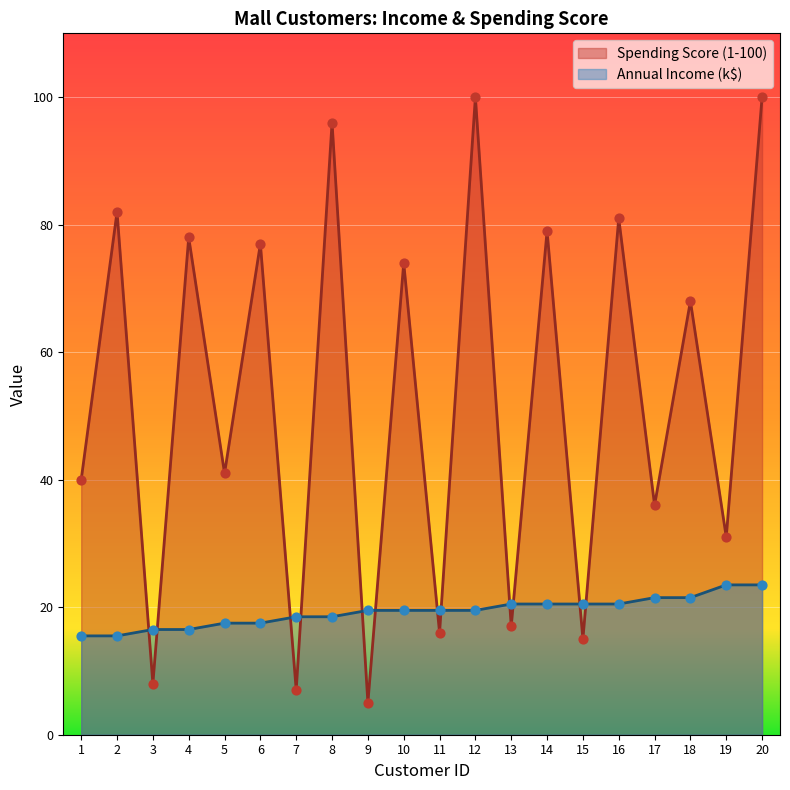

At how many categories does at least one series exceed 23?

14